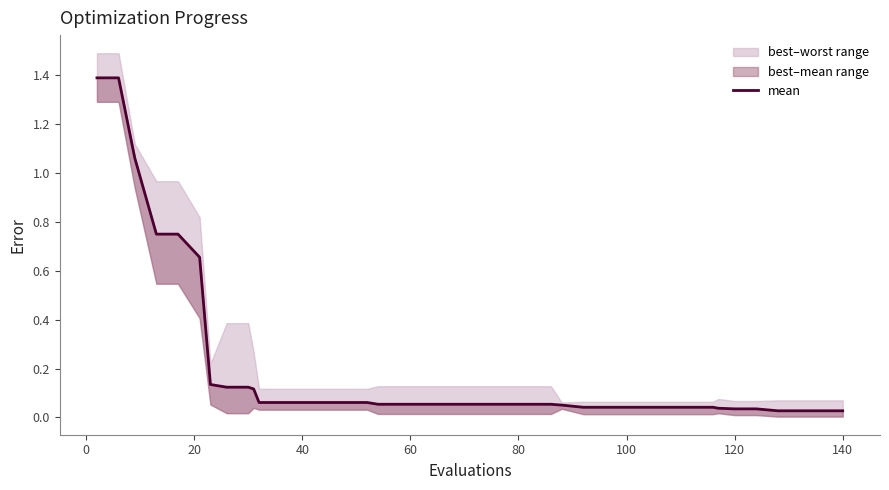

The chart shows a value of 0.0 at 23. True or false?

False